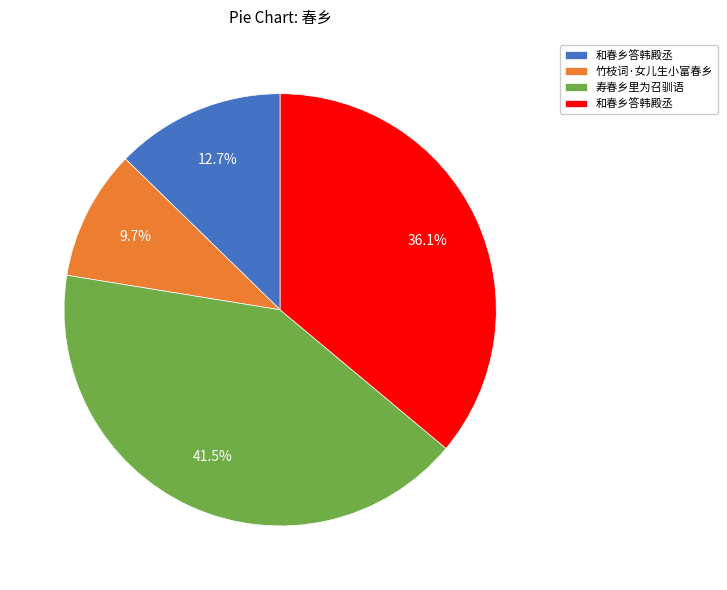

Does any single category account for the majority?

No